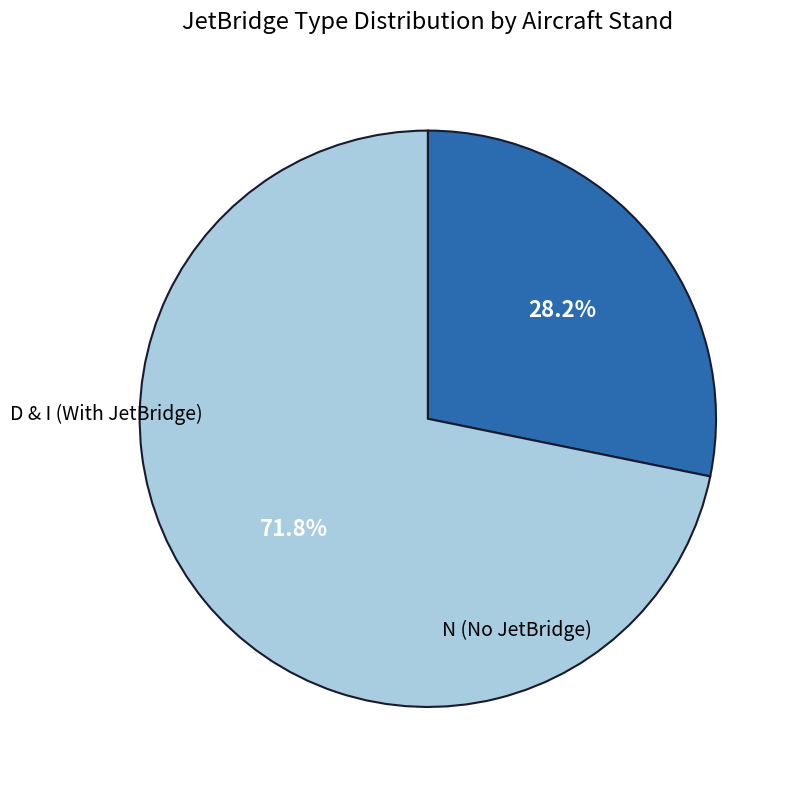

Does any single category account for the majority?

Yes